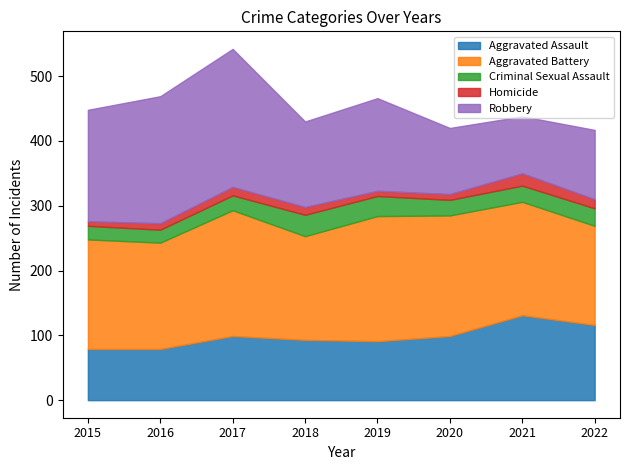

Reading right to left, extract all data points from this chart.

Aggravated Assault: 116	131	99	91	93	99	79	79
Aggravated Battery: 153	175	186	193	160	194	164	169
Criminal Sexual Assault: 27	25	24	31	33	23	20	21
Homicide: 14	19	9	8	12	13	10	7
Robbery: 107	88	102	143	132	213	196	172